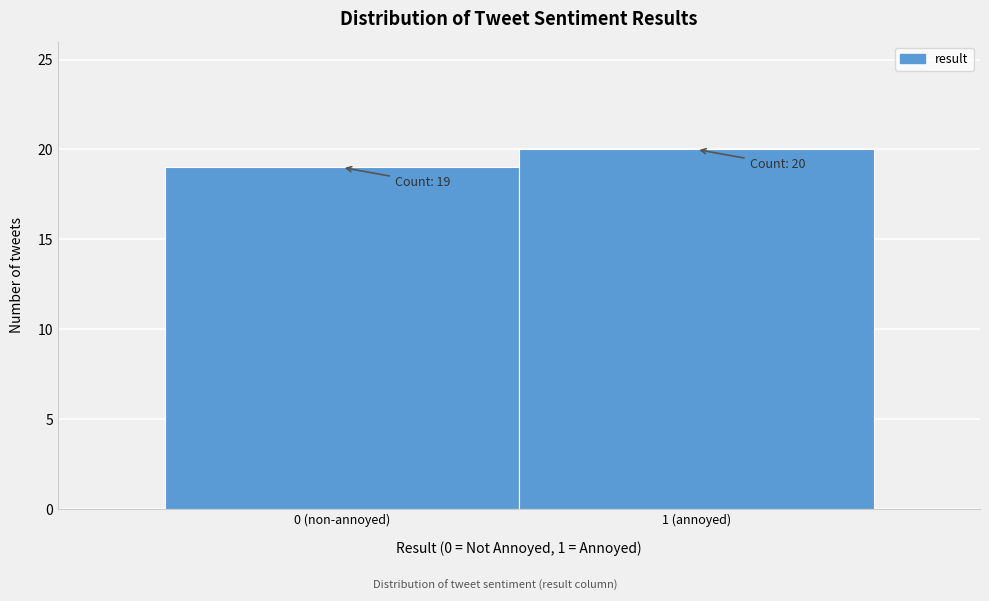

Reading right to left, what are all the values shown in this chart?

20	19